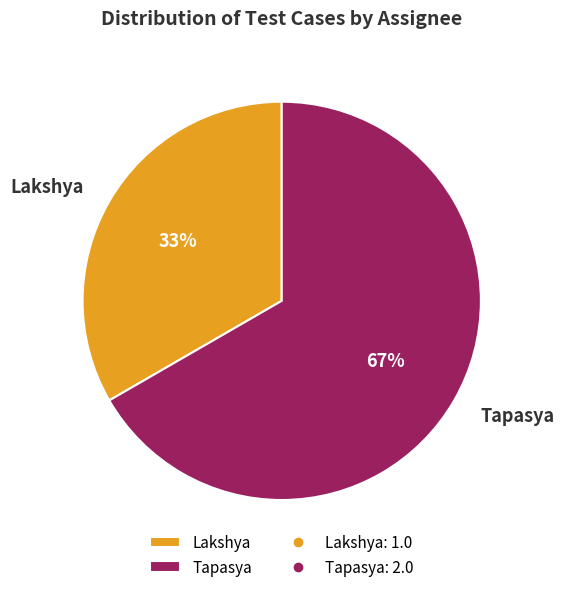

To the nearest percent, what percentage of the pie is Lakshya?

33%